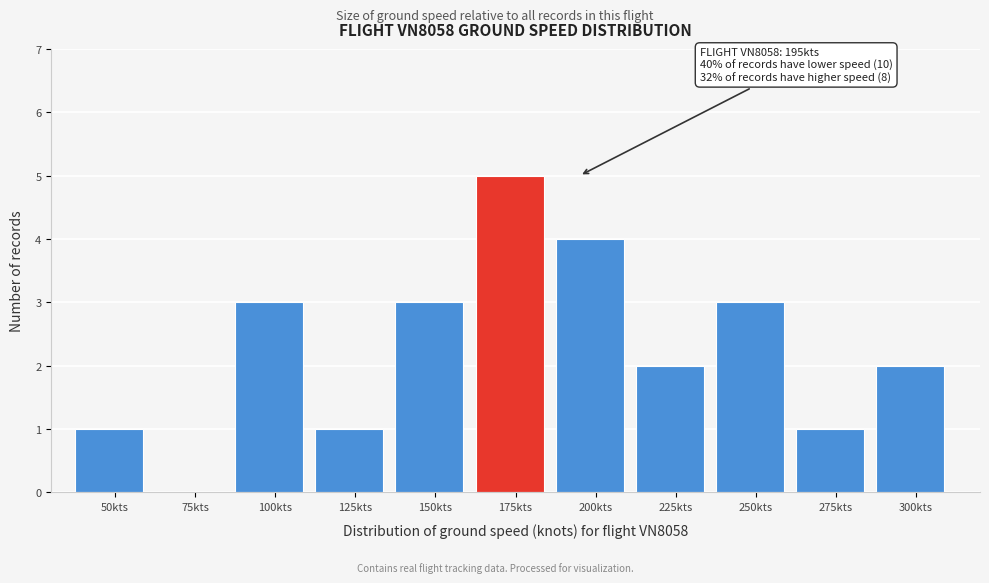

Reading left to right, list all the values displayed in this chart.

50kts=1	75kts=0	100kts=3	125kts=1	150kts=3	175kts=5	200kts=4	225kts=2	250kts=3	275kts=1	300kts=2